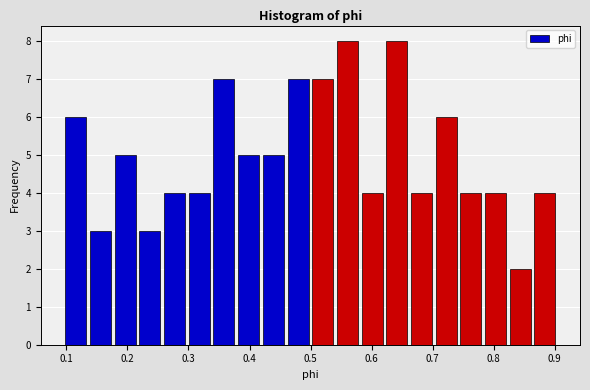

Reading left to right, transcribe this chart: for each bar, give the range it covers on the x-axis and its height. Neither the bar edges nor the heights are printed on the chart, so give them approximately, as read against the axes.

0.10 to 0.14: 6
0.14 to 0.18: 3
0.18 to 0.22: 5
0.22 to 0.26: 3
0.26 to 0.30: 4
0.30 to 0.34: 4
0.34 to 0.38: 7
0.38 to 0.42: 5
0.42 to 0.46: 5
0.46 to 0.50: 7
0.50 to 0.54: 7
0.54 to 0.58: 8
0.58 to 0.62: 4
0.62 to 0.66: 8
0.66 to 0.70: 4
0.70 to 0.74: 6
0.74 to 0.78: 4
0.78 to 0.82: 4
0.82 to 0.86: 2
0.86 to 0.90: 4